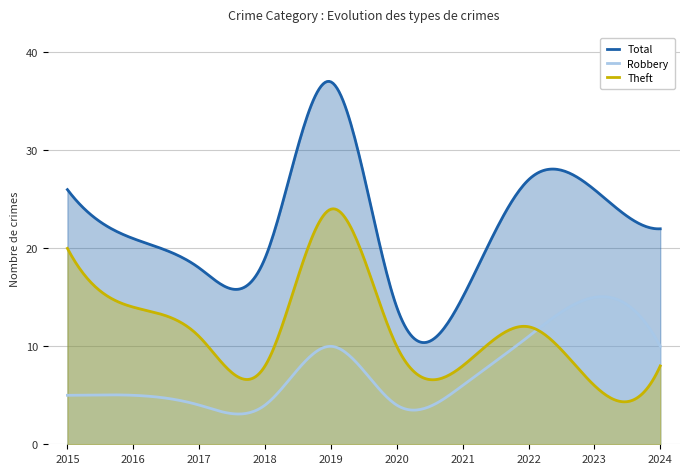

At how many categories does at least one series exceed 29?

33